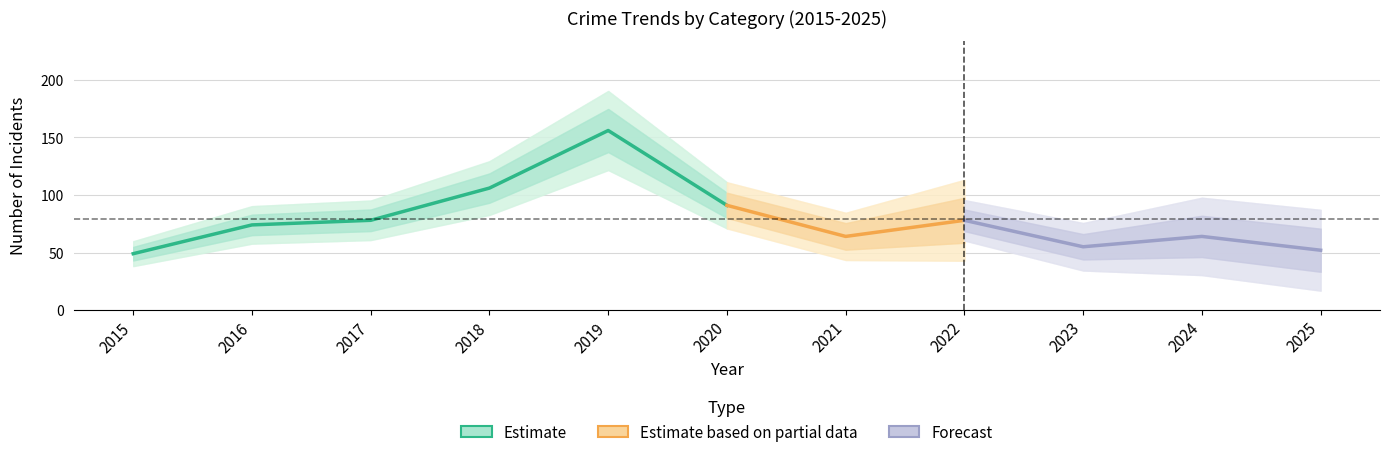

The value of Robbery at 2021 is 18. True or false?

False